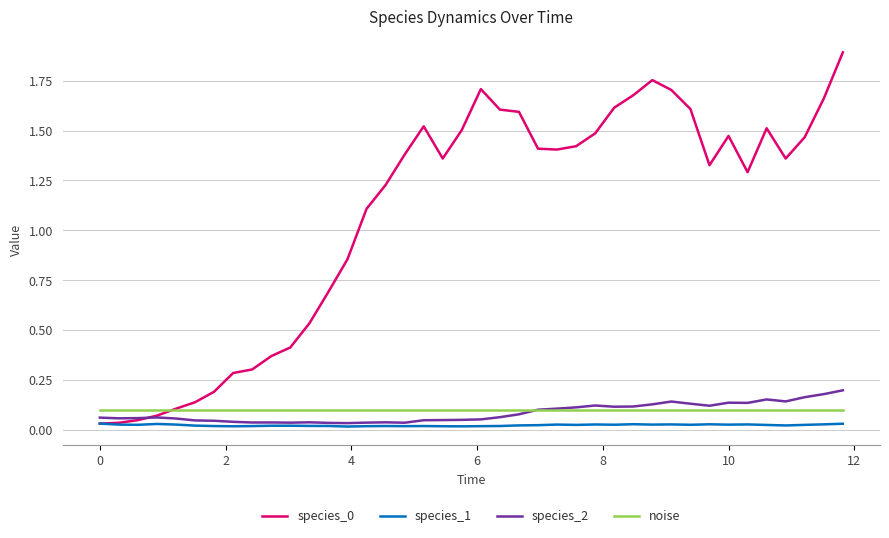

What is the maximum value shown in the chart?

1.9